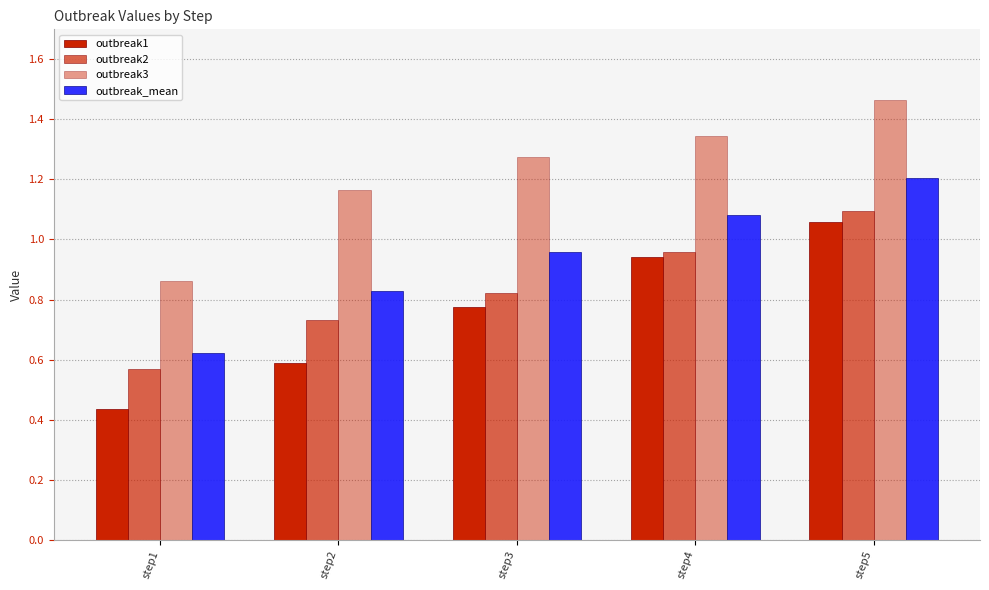

The outbreak1 series shows 0.9 at step2. True or false?

False